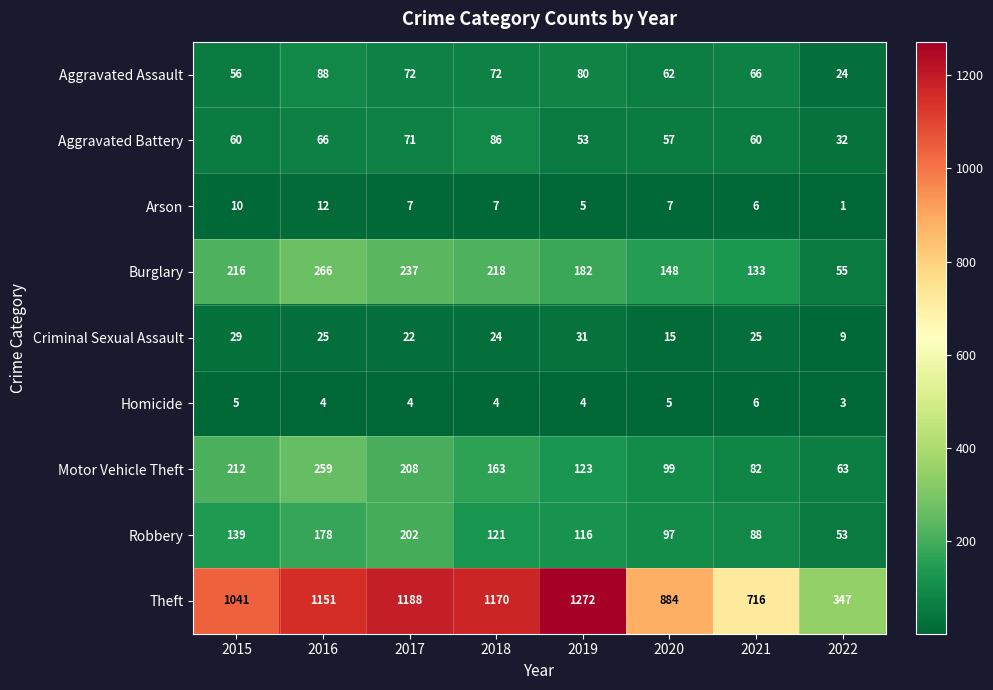

Is the value of Aggravated Battery at 2016 greater than the value of Theft at 2019?

No